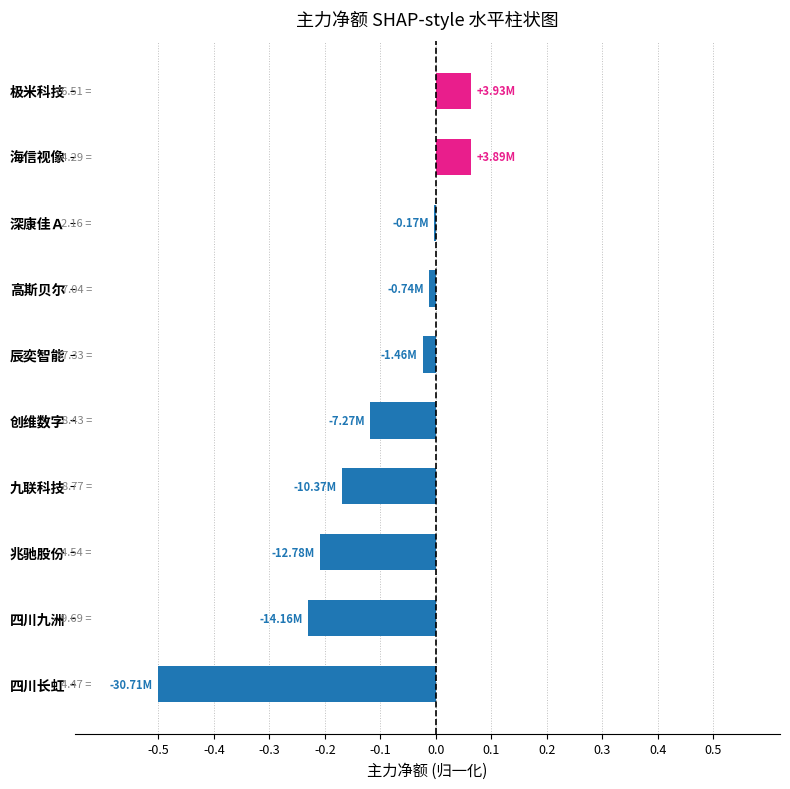

What is the sum of all values?

-1.1